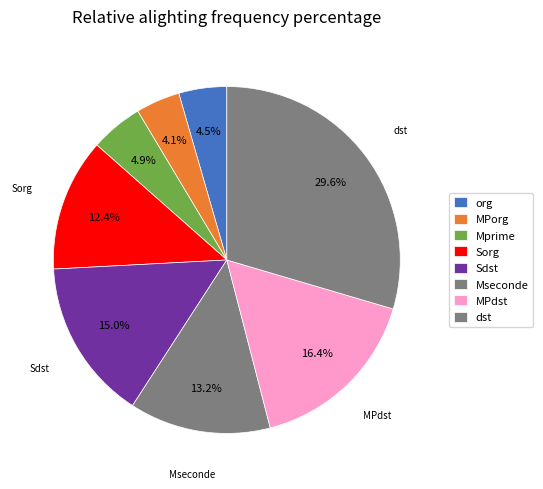

Count the number of slices in the pie.

8